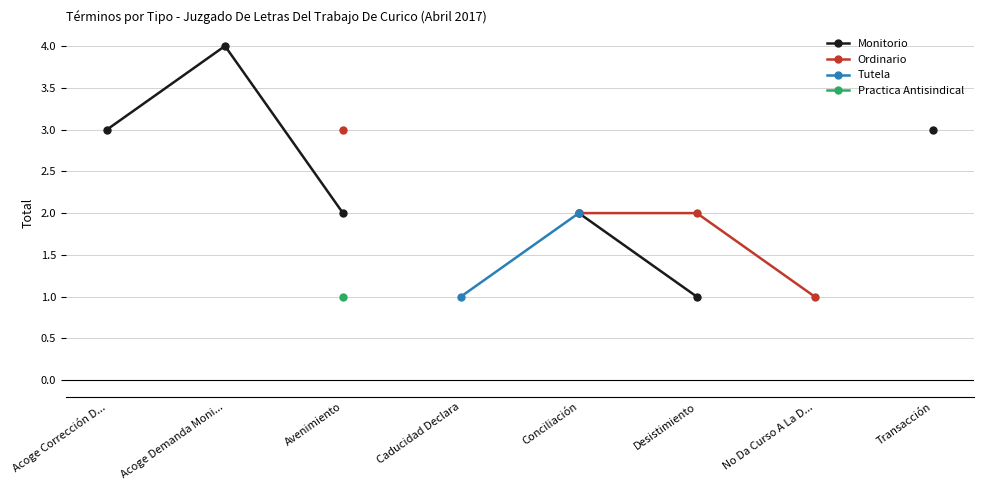

What value does the Monitorio series have at Avenimiento?

2.0